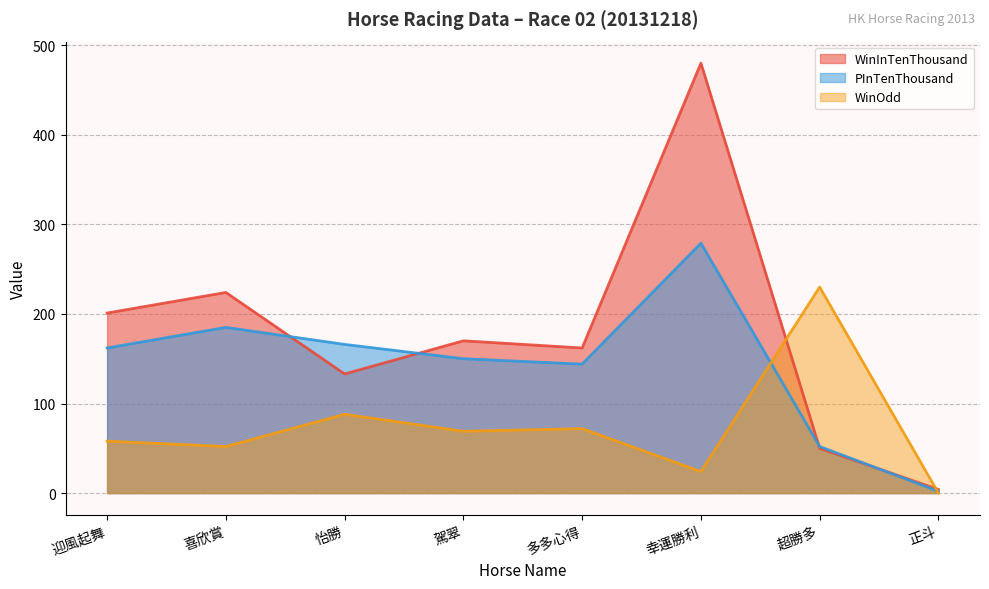

What is the difference between the maximum and minimum values in the PInTenThousand series?

277